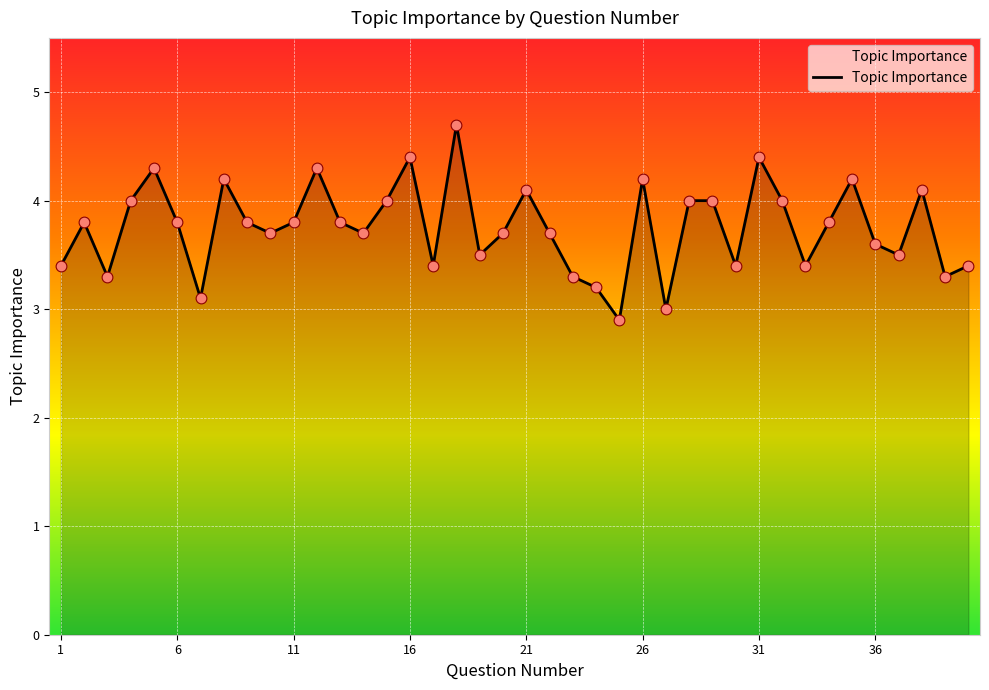

What is the difference between the maximum and minimum values?

1.8